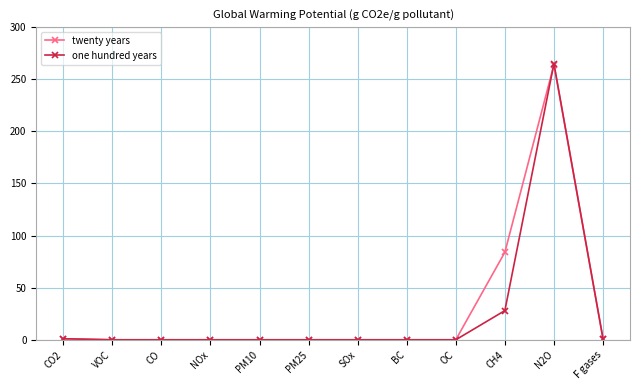

What is the label of the 7th point from the left?

SOx